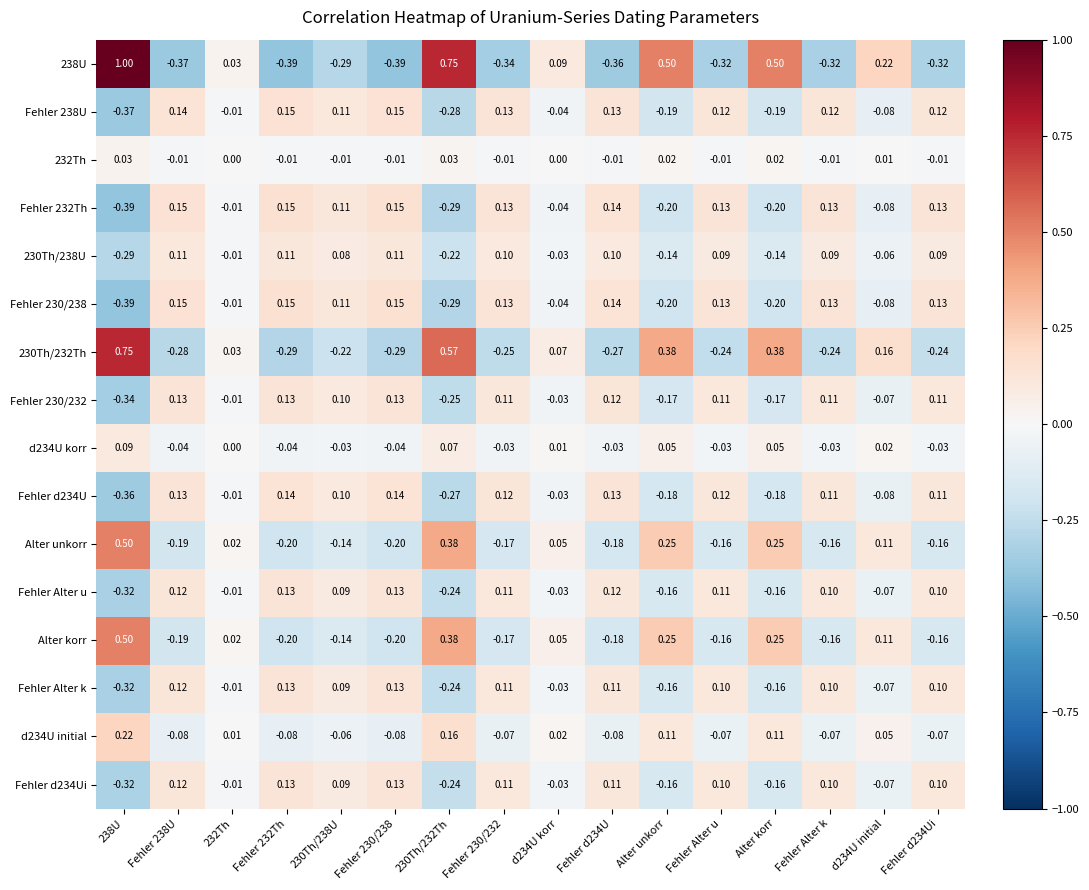

Is the value of d234U korr at Alter korr greater than the value of 230Th/238U at 238U?

Yes